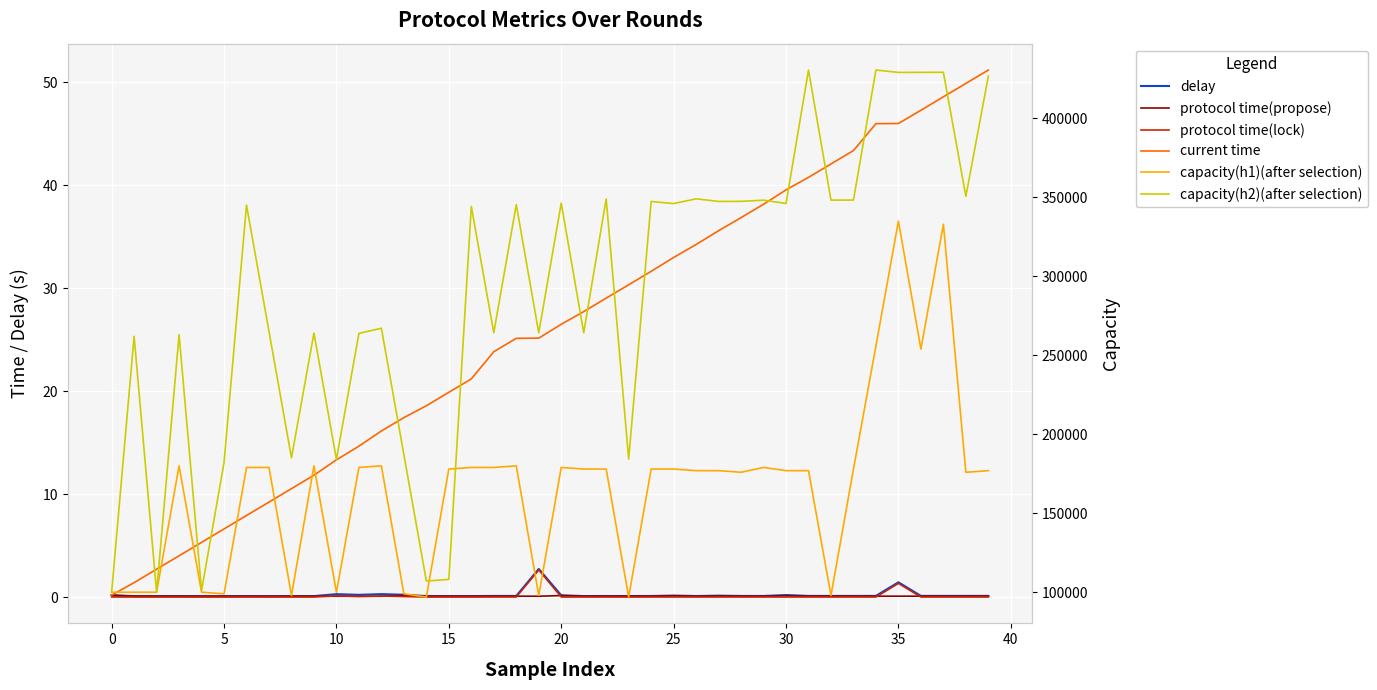

The capacity(h2)(after selection) series shows 562549.4 at 30. True or false?

False